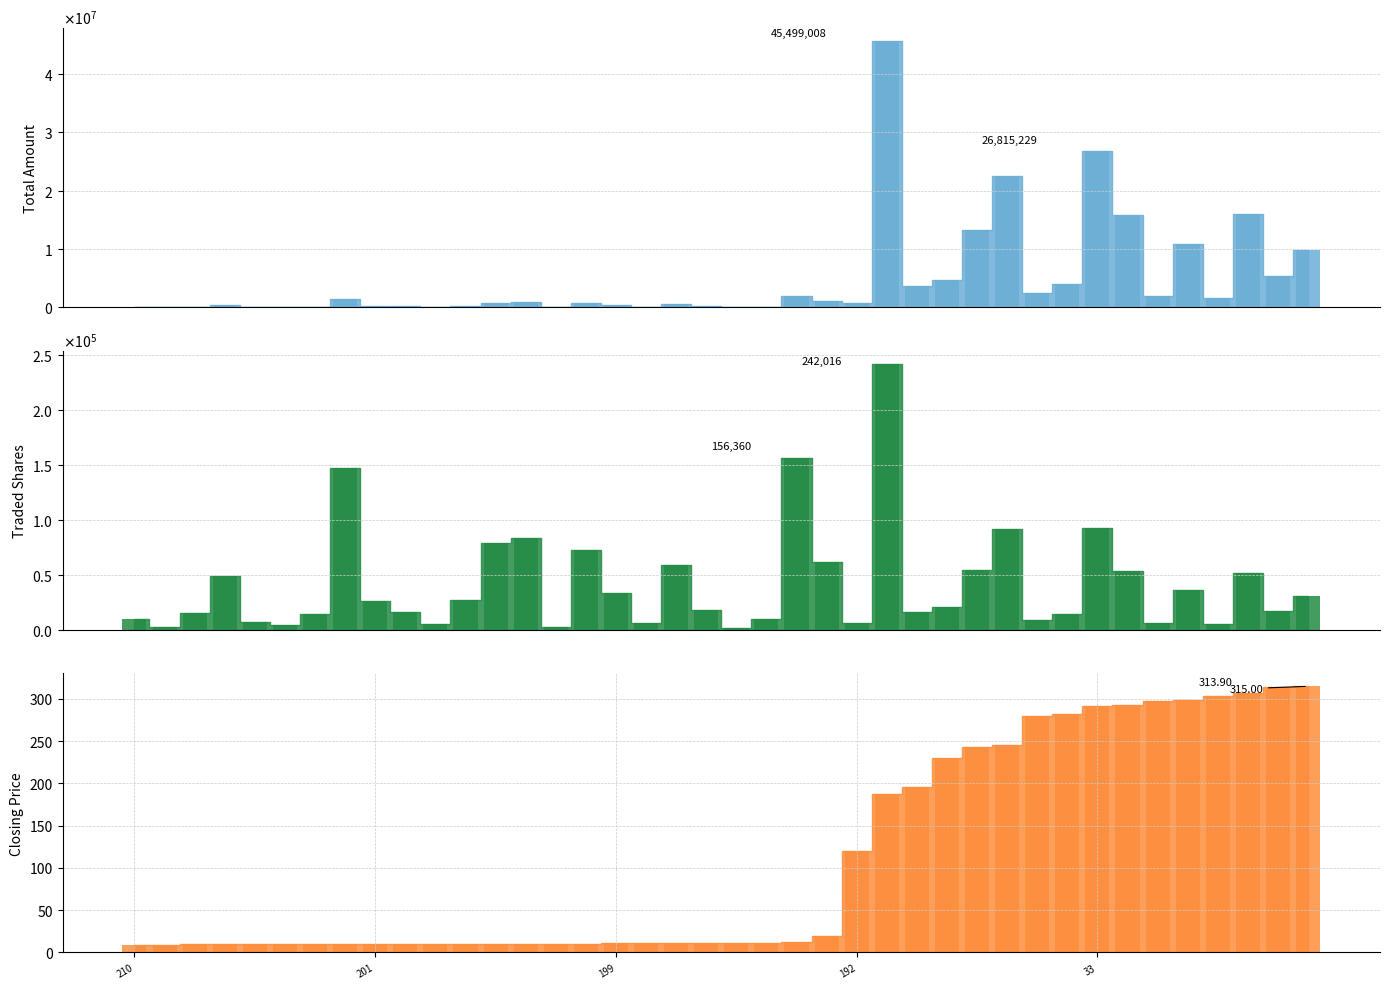

Where does the Closing Price series first go above 11?

221